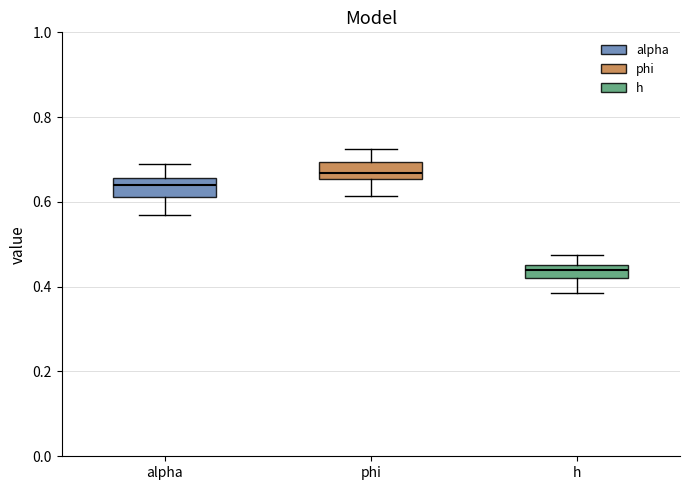

Which box has the lowest median line?

h